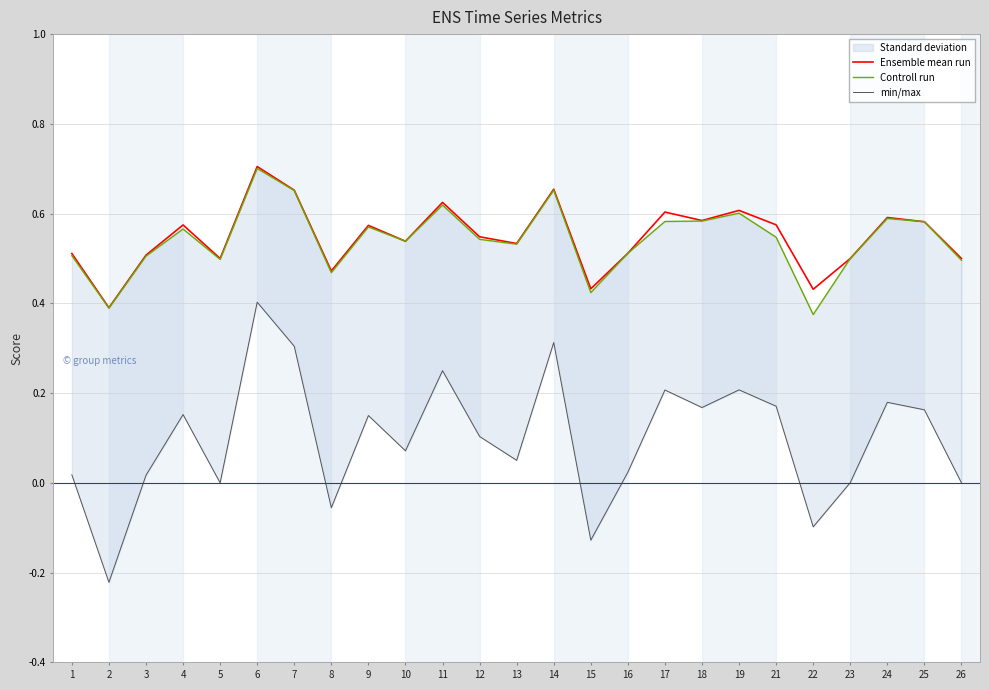

Reading right to left, extract all data points from this chart.

Ensemble mean run: 26=0.5	25=0.6	24=0.6	23=0.5	22=0.4	21=0.6	19=0.6	18=0.6	17=0.6	16=0.5	15=0.4	14=0.7	13=0.5	12=0.5	11=0.6	10=0.5	9=0.6	8=0.5	7=0.7	6=0.7	5=0.5	4=0.6	3=0.5	2=0.4	1=0.5
Controll run: 26=0.5	25=0.6	24=0.6	23=0.5	22=0.4	21=0.5	19=0.6	18=0.6	17=0.6	16=0.5	15=0.4	14=0.7	13=0.5	12=0.5	11=0.6	10=0.5	9=0.6	8=0.5	7=0.7	6=0.7	5=0.5	4=0.6	3=0.5	2=0.4	1=0.5
min/max: 26=0.0	25=0.2	24=0.2	23=0.0	22=-0.1	21=0.2	19=0.2	18=0.2	17=0.2	16=0.0	15=-0.1	14=0.3	13=0.1	12=0.1	11=0.2	10=0.1	9=0.2	8=-0.1	7=0.3	6=0.4	5=0.0	4=0.2	3=0.0	2=-0.2	1=0.0